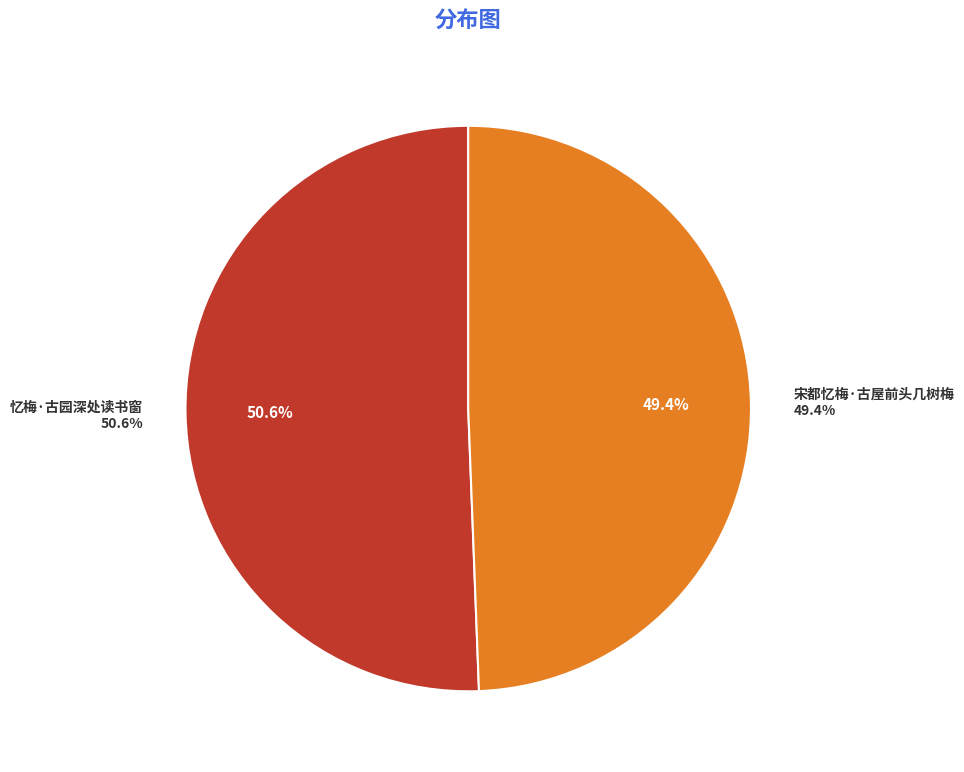

Is it true that 忆梅·古园深处读书窗 is 51% of the pie?

True